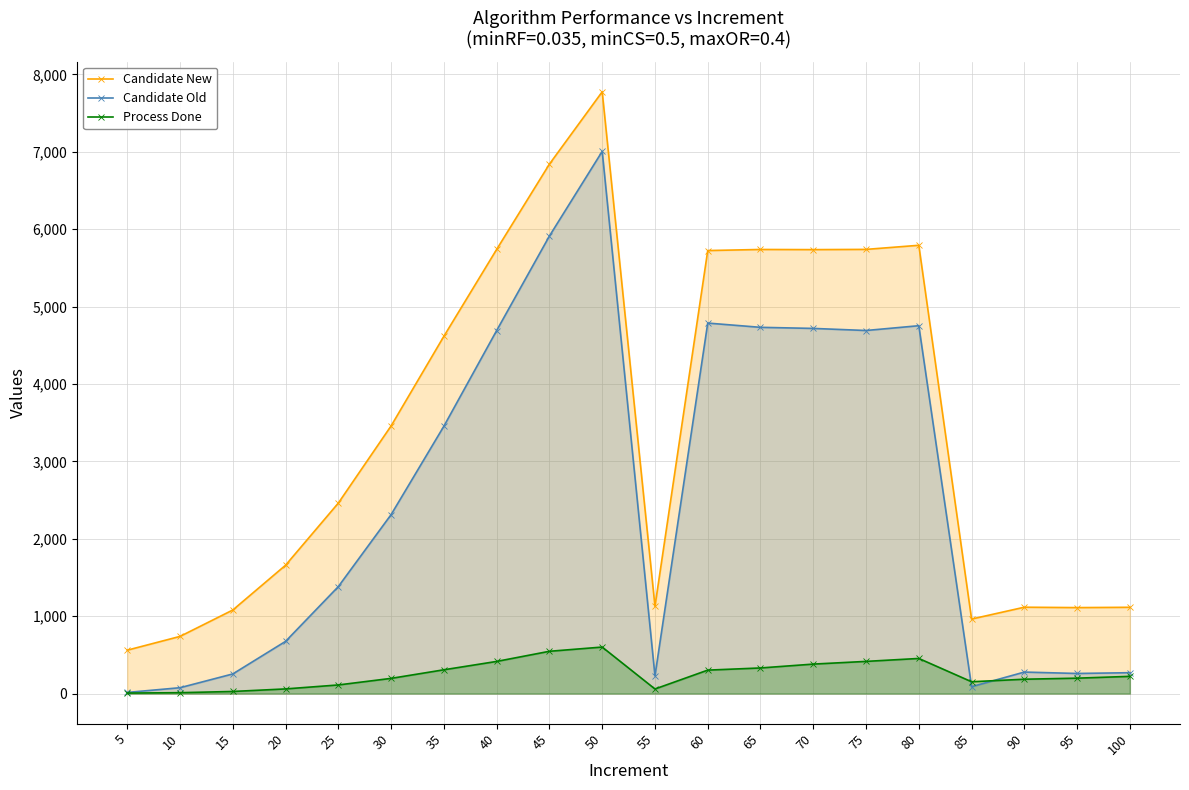

What is the average value of the Process Done series?

249.5